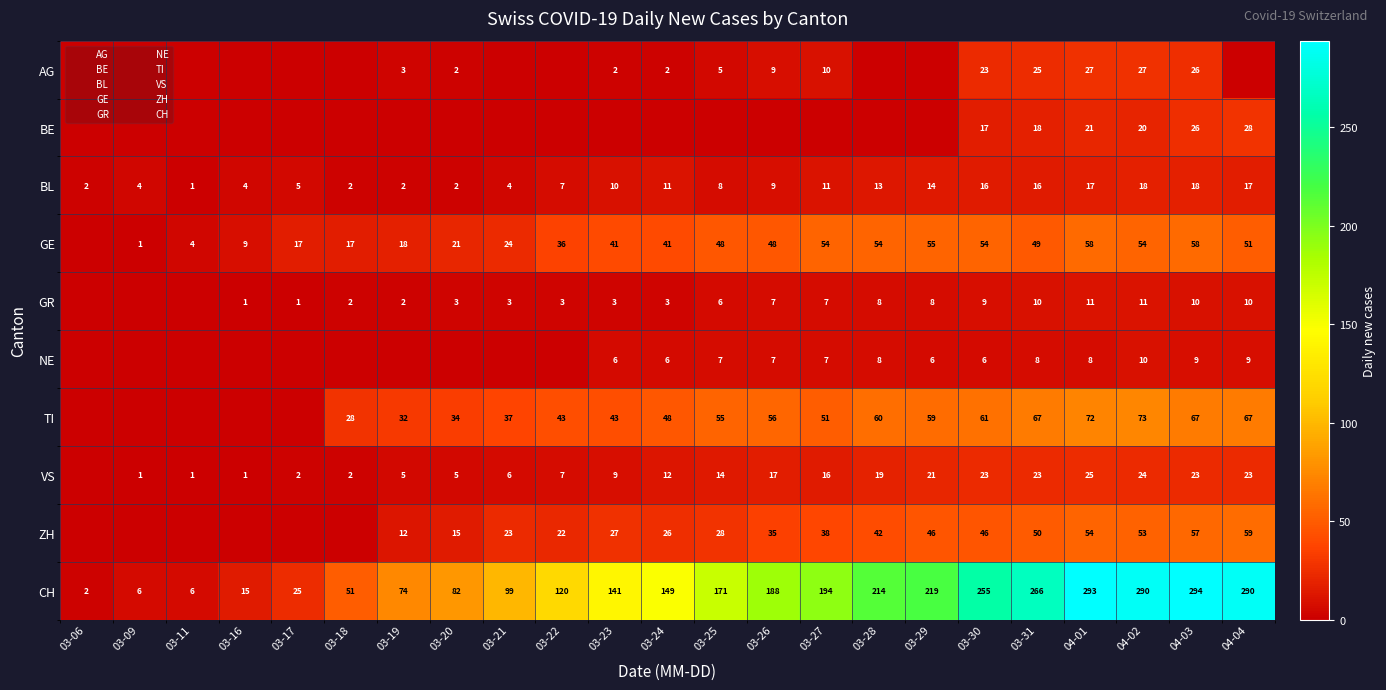

What is the maximum value shown in the chart?

294